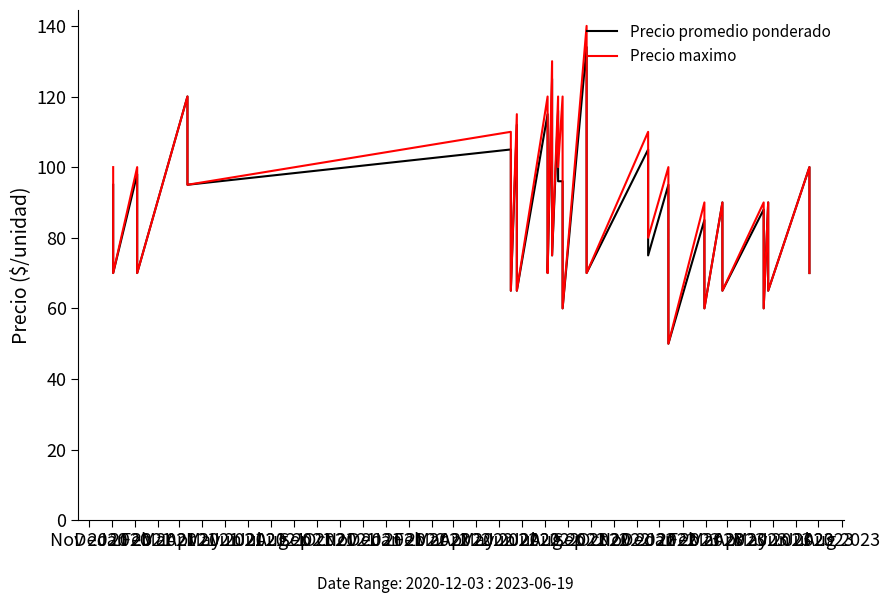

The value of Precio promedio ponderado at Dec 2020 is 18. True or false?

False